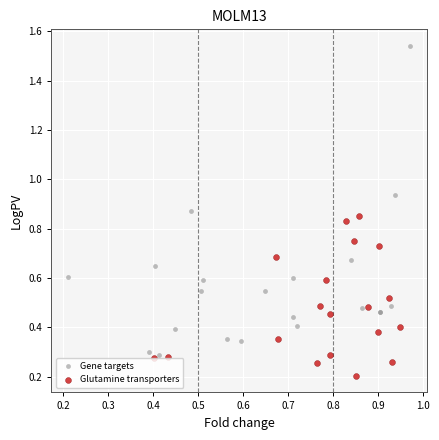

Which series has the widest spread of Y values?

Gene targets